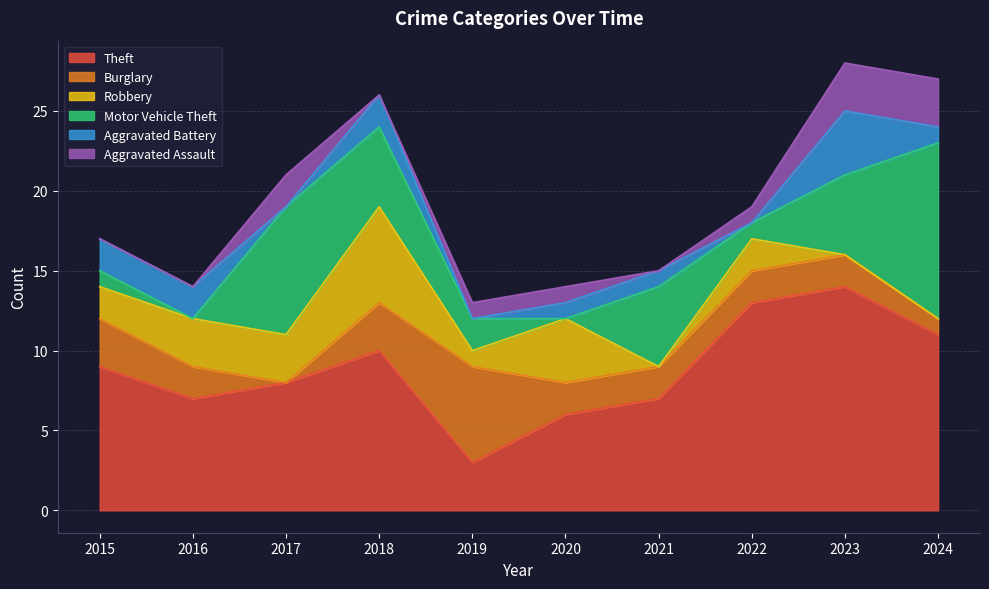

What is the highest value of the Burglary series?

6